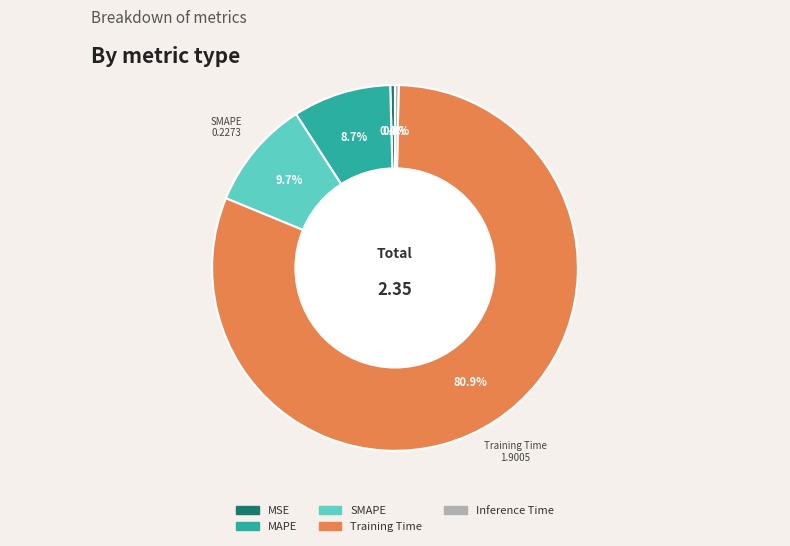

How many slices are in this pie chart?

5